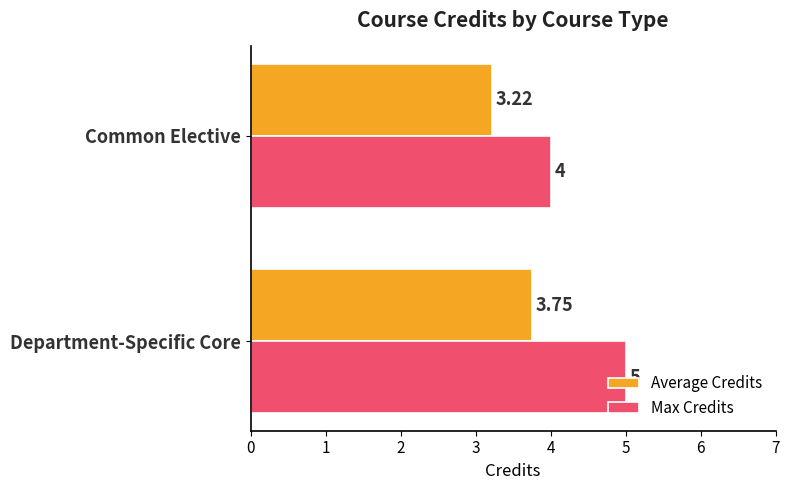

Rank the categories by Max Credits value from lowest to highest.

Common Elective, Department-Specific Core